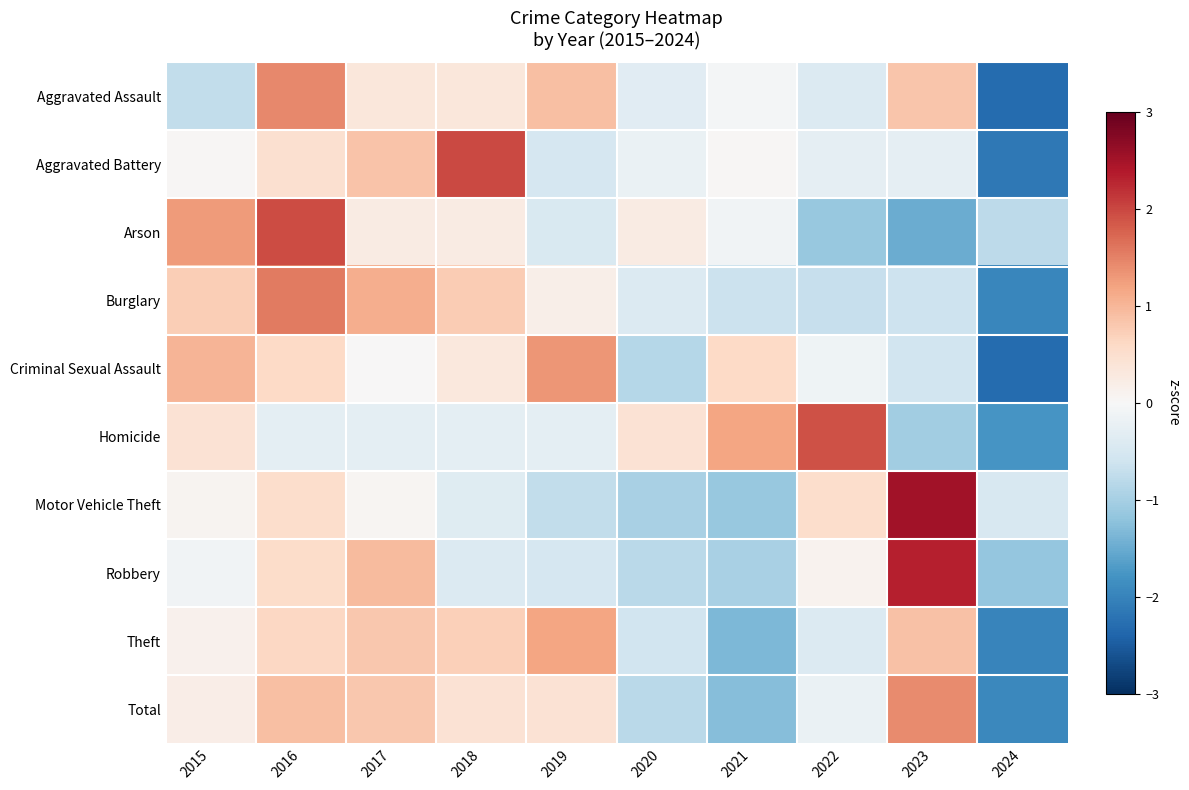

Which has a higher value, 2019 or 2023?

2019